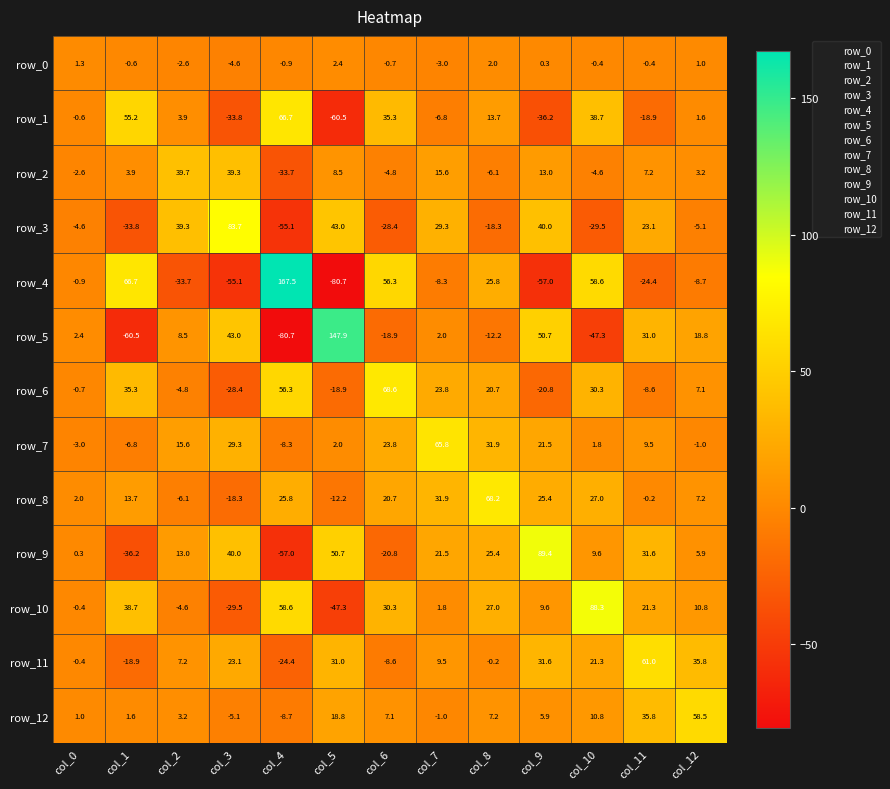

What is the spread (max minus min) of values at col_0?

7.0